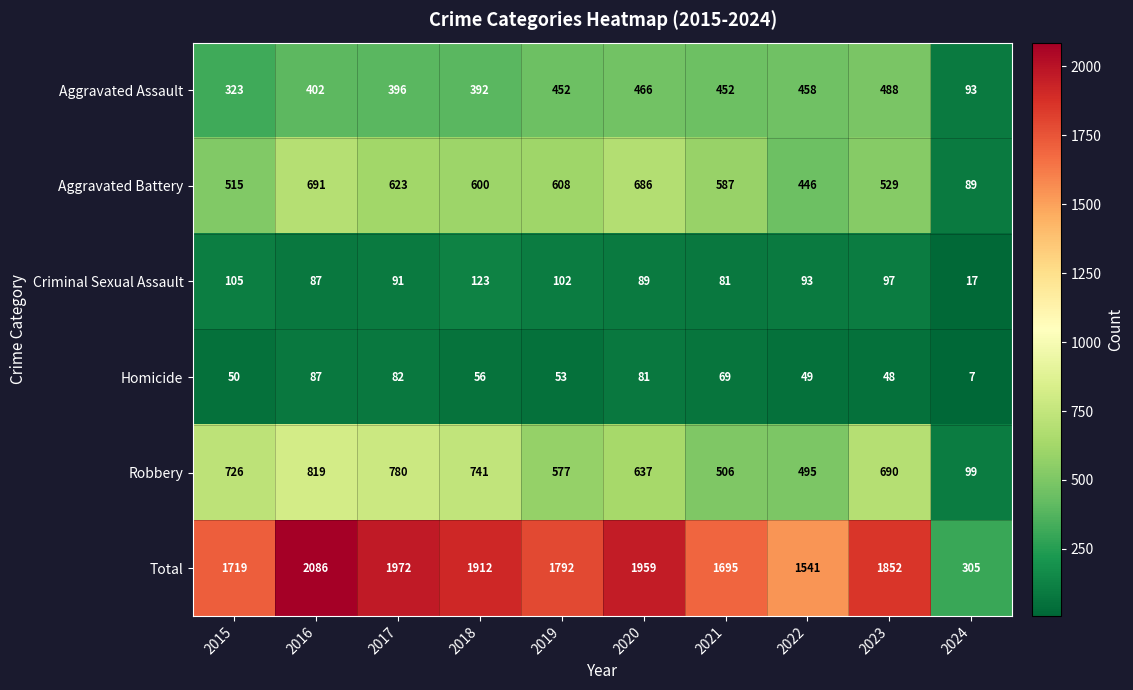

What is the average value of the Homicide series?

58